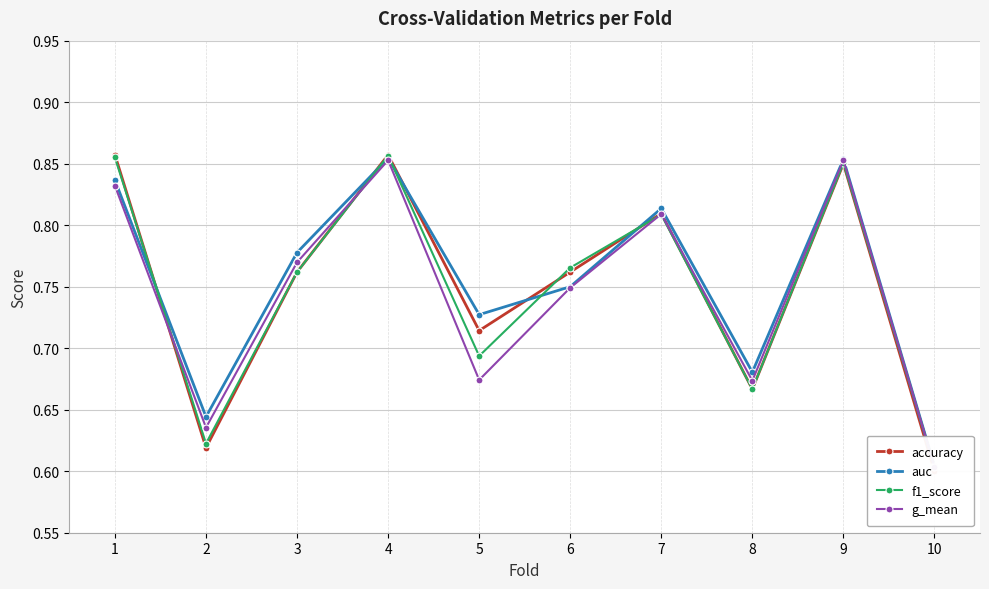

Count the number of data series in this chart.

4